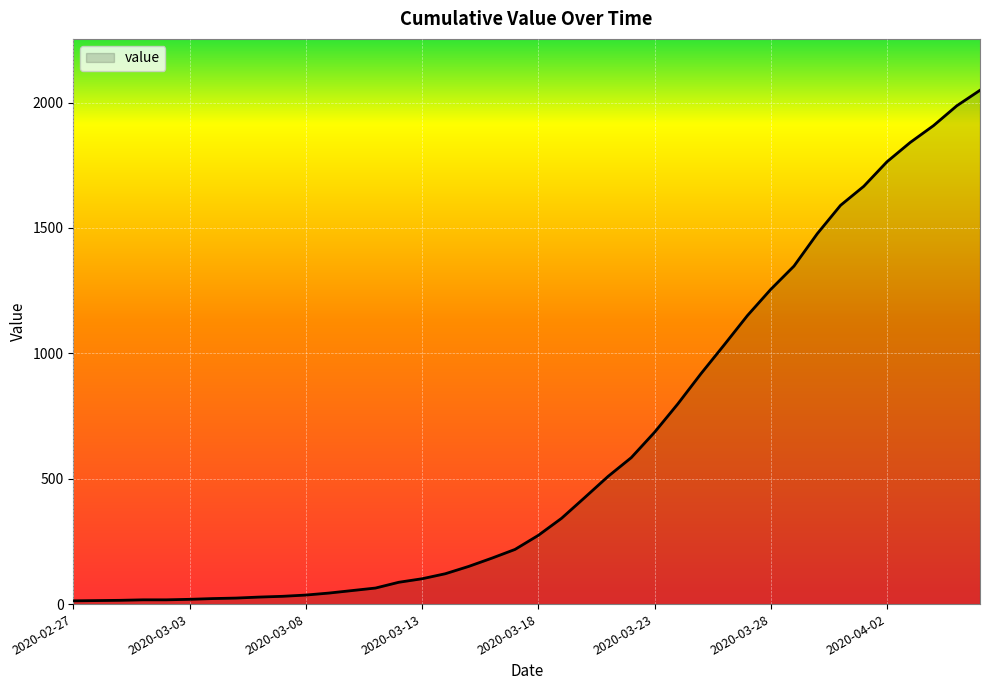

What is the smallest value displayed?

13